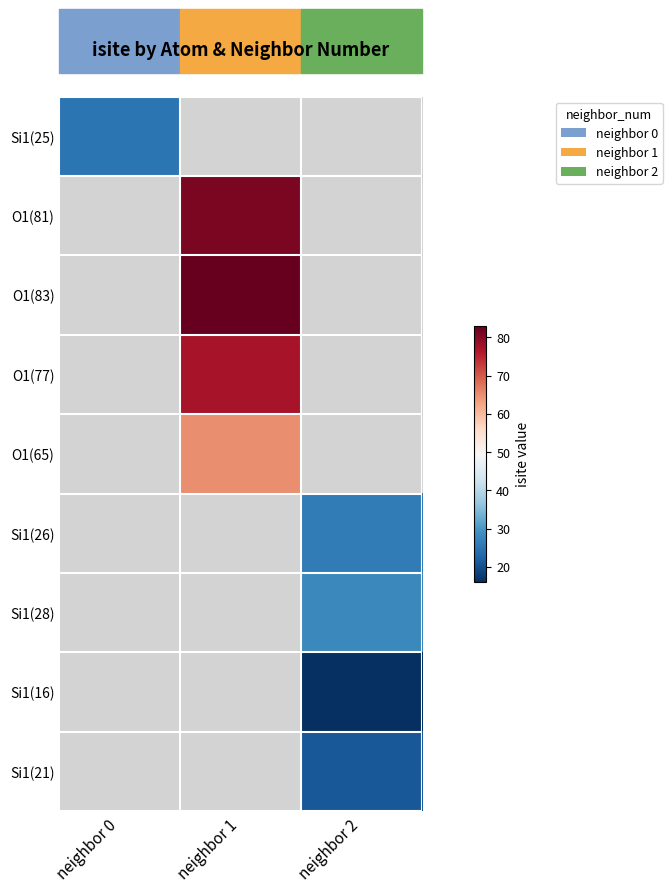

How many categories are shown in the chart?

3